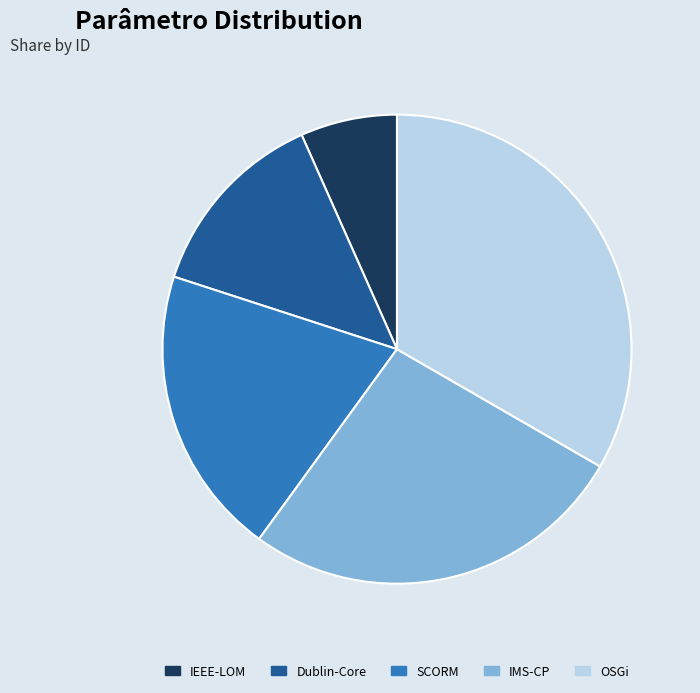

Which category has the biggest portion of the pie?

OSGi